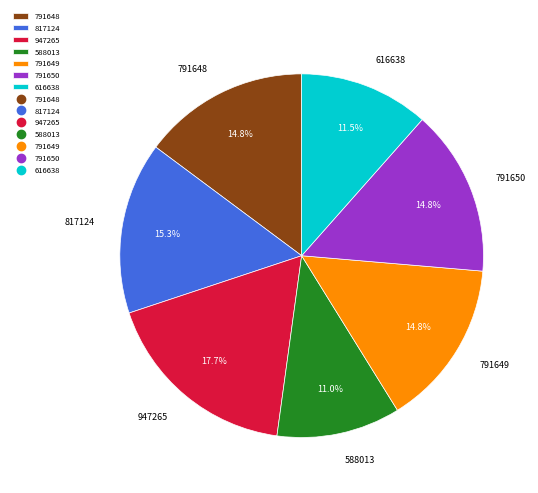

Which has a higher value, 791650 or 616638?

791650